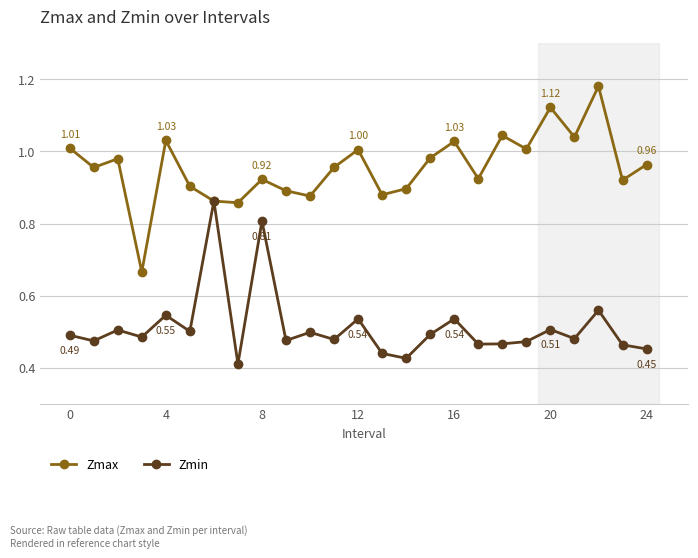

Which series has the widest spread of values?

Zmax